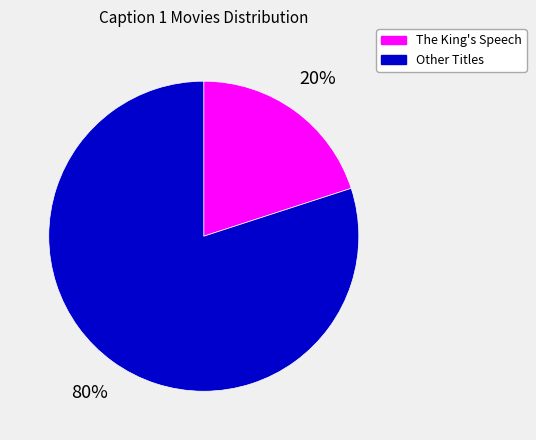

Rank the categories by value from lowest to highest.

The King's Speech, Other Titles